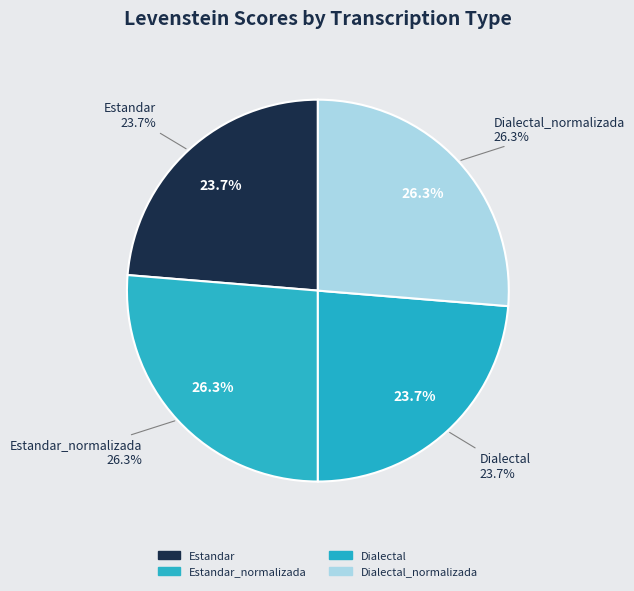

To the nearest percent, what is the average slice percentage?

25%